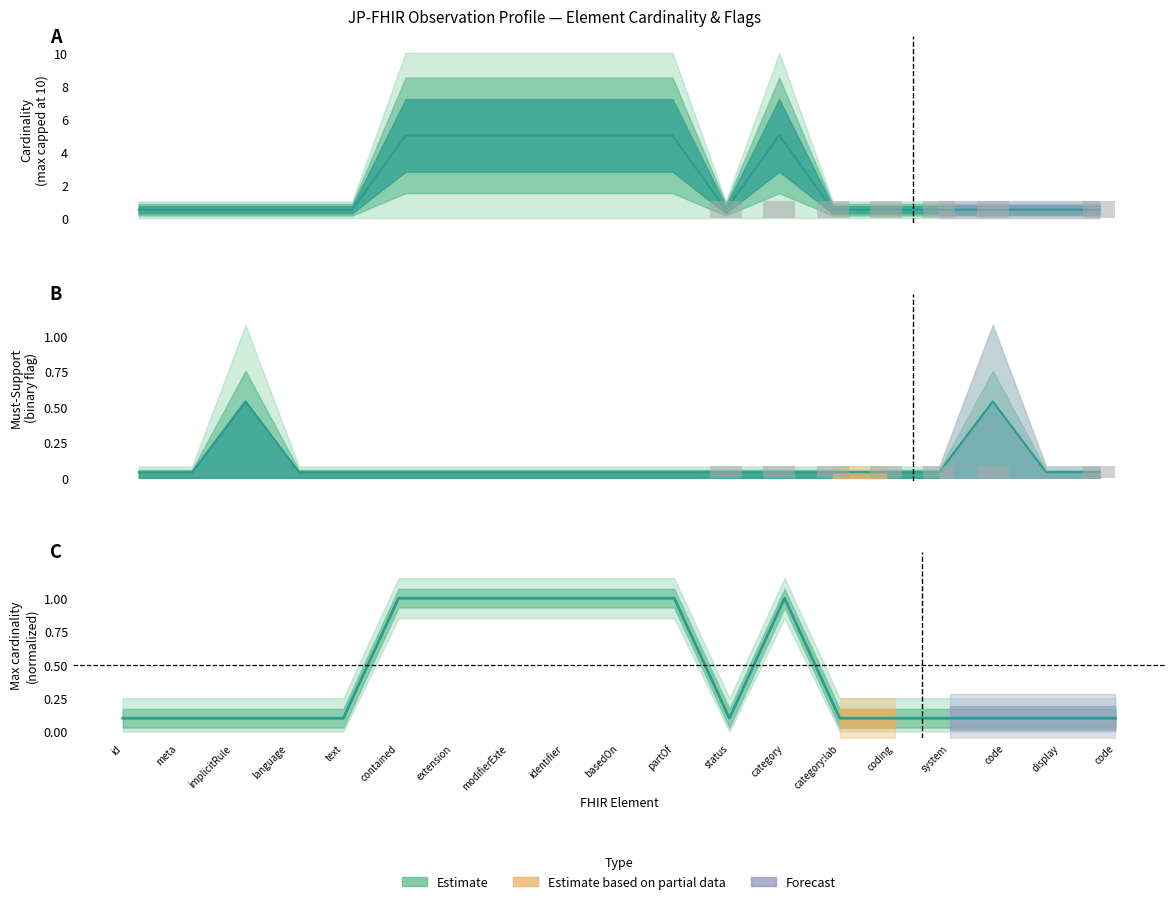

Are the bars horizontal?

No